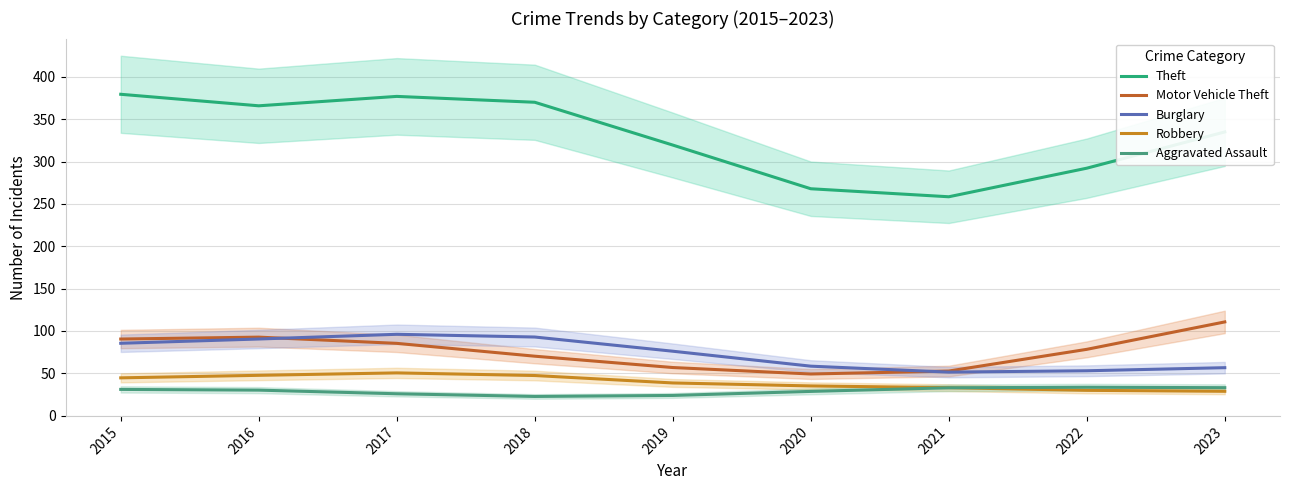

How many values in the Theft series exceed 335?

5